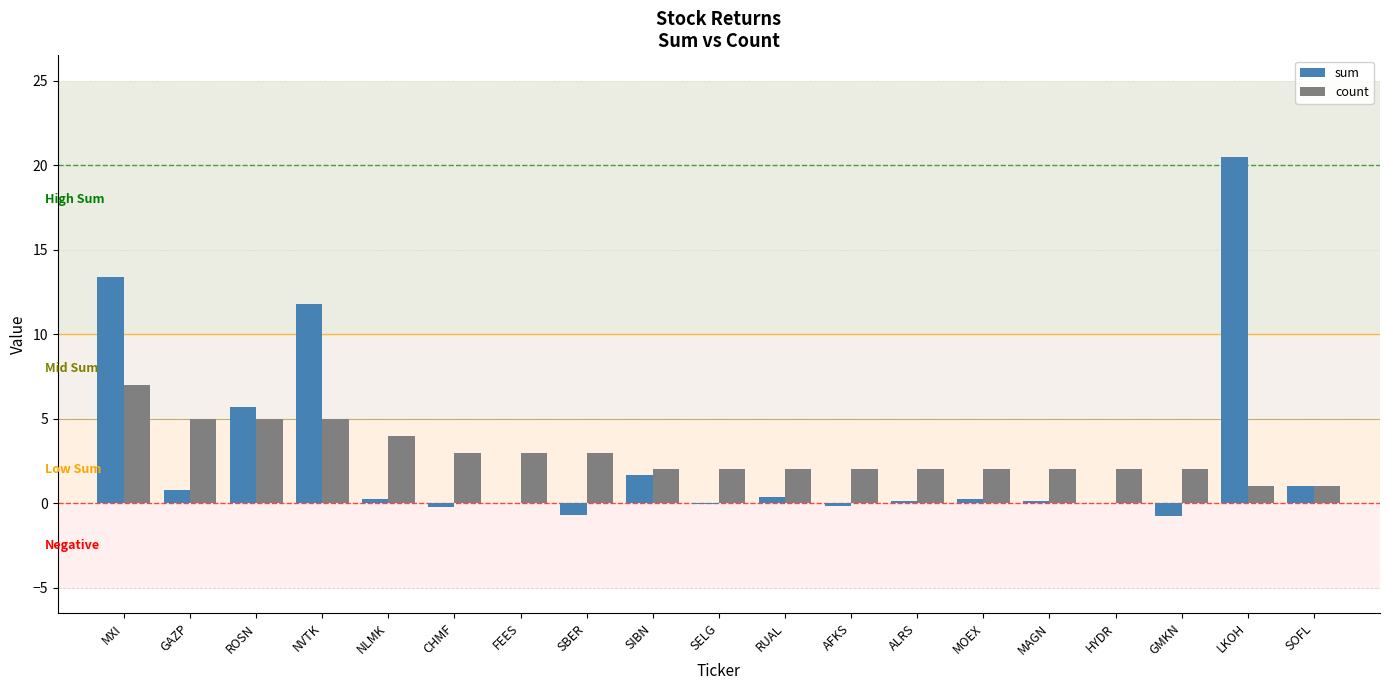

Is the value of sum at AFKS greater than the value of count at GAZP?

No